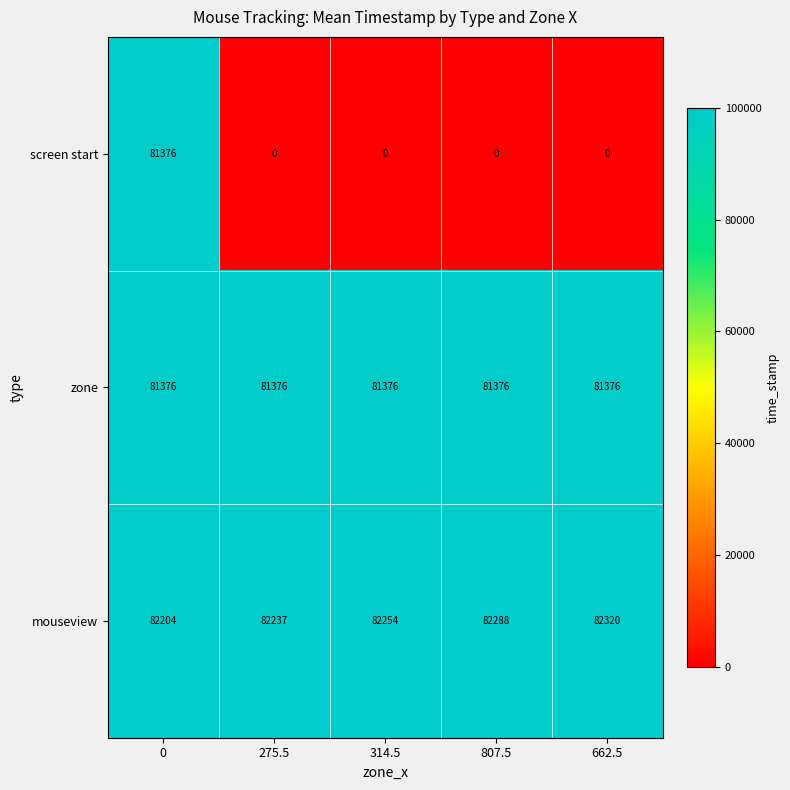

Which series has the largest total across all categories?

mouseview